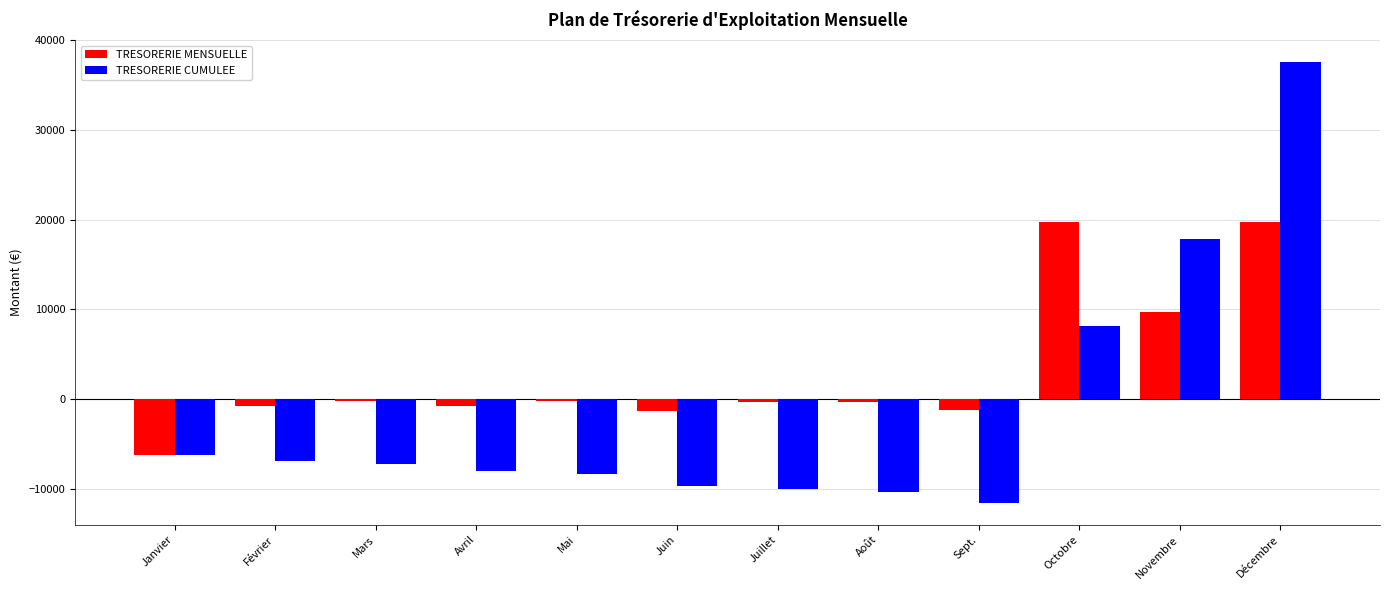

What is the greatest value displayed?

37563.7